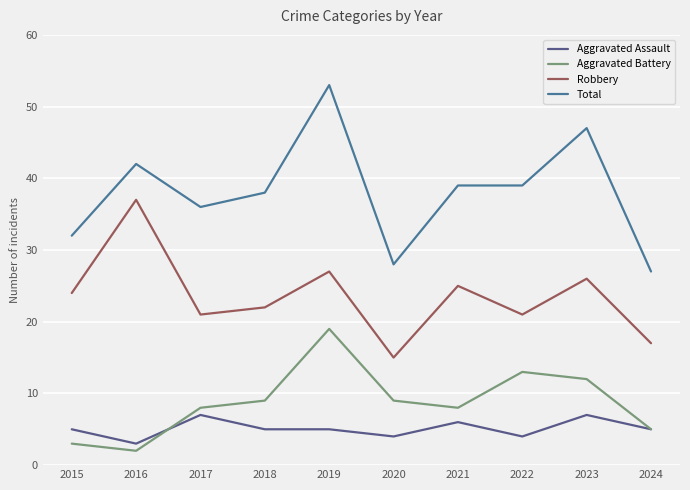

In Aggravated Battery, how many points are lower than both neighbors (excluding endpoints)?

2